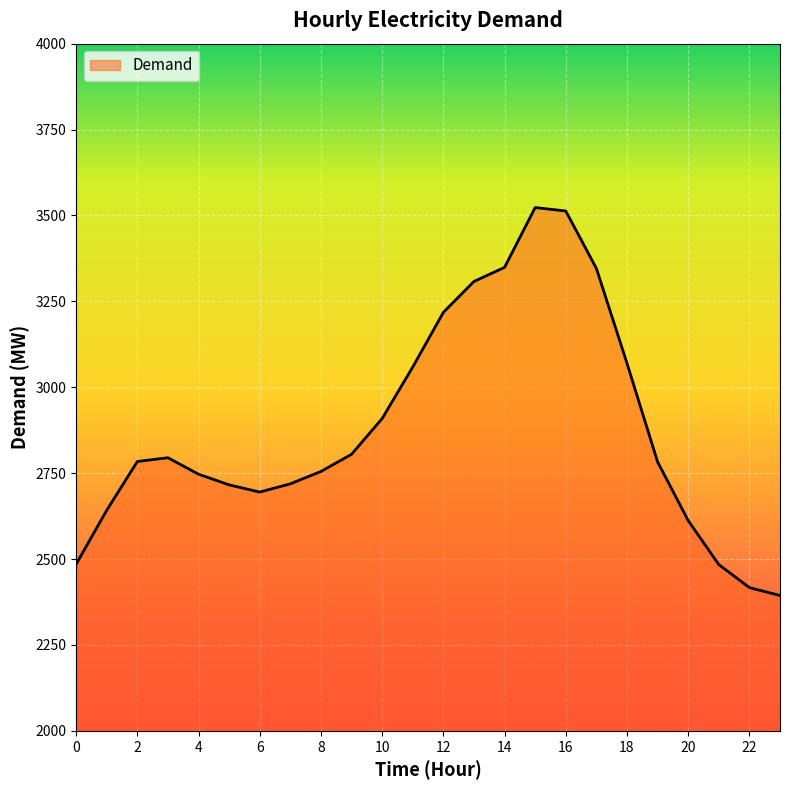

What is the greatest value displayed?

3523